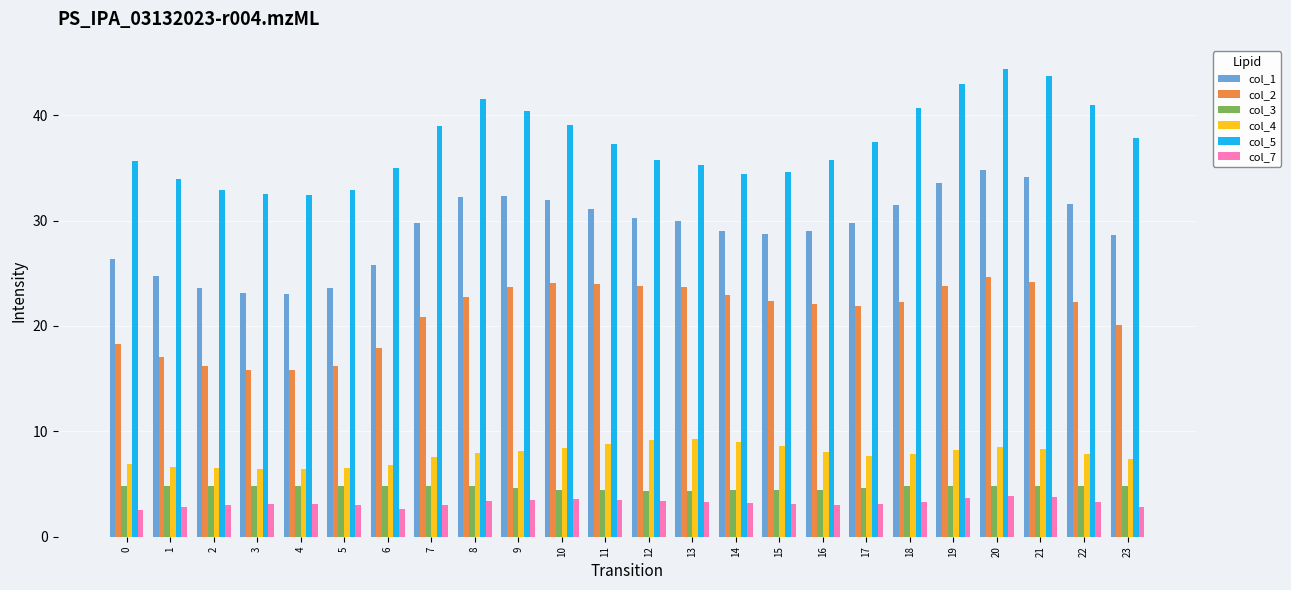

What is the value of the col_4 bar at the 7th from the left?

6.8